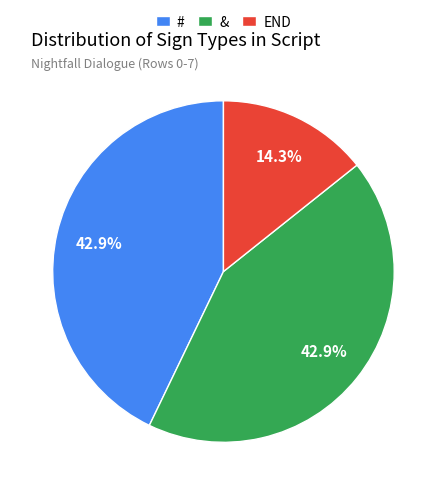

What percentage is the & slice, to the nearest percent?

43%